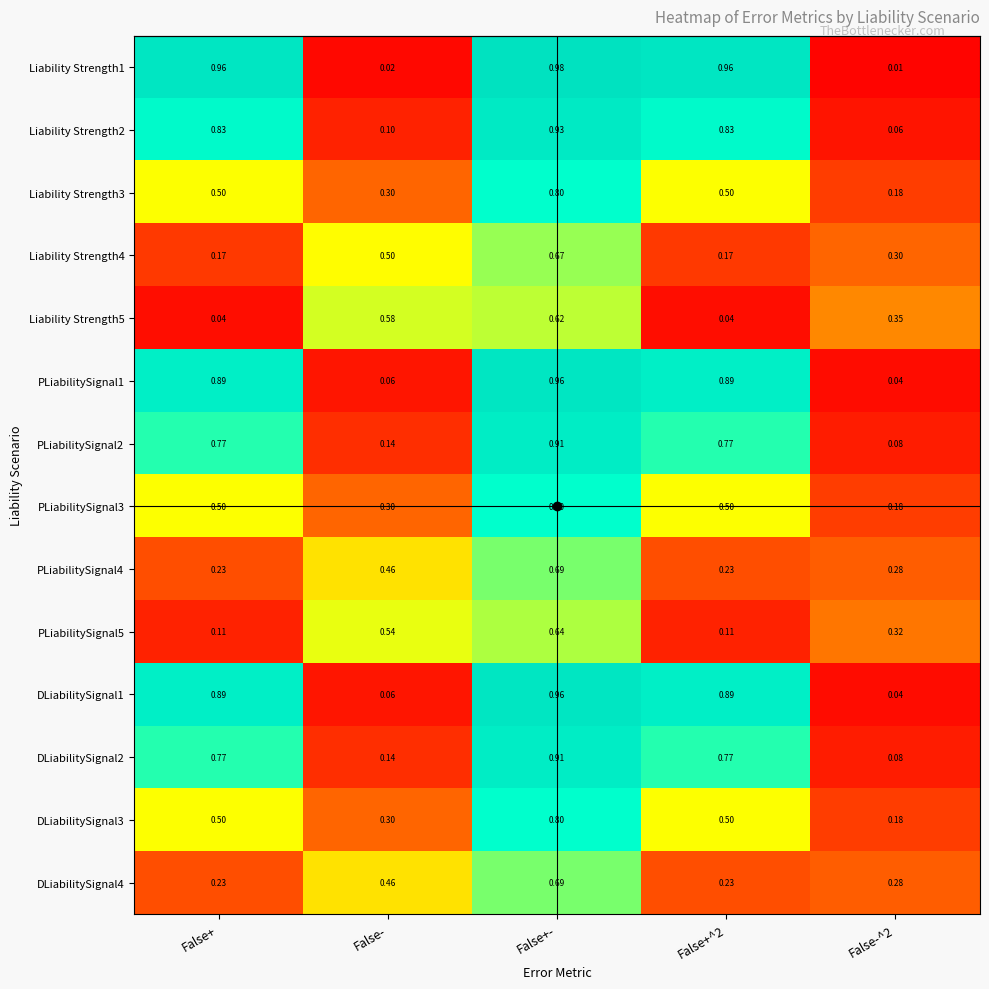

At how many categories does at least one series exceed 0?

5